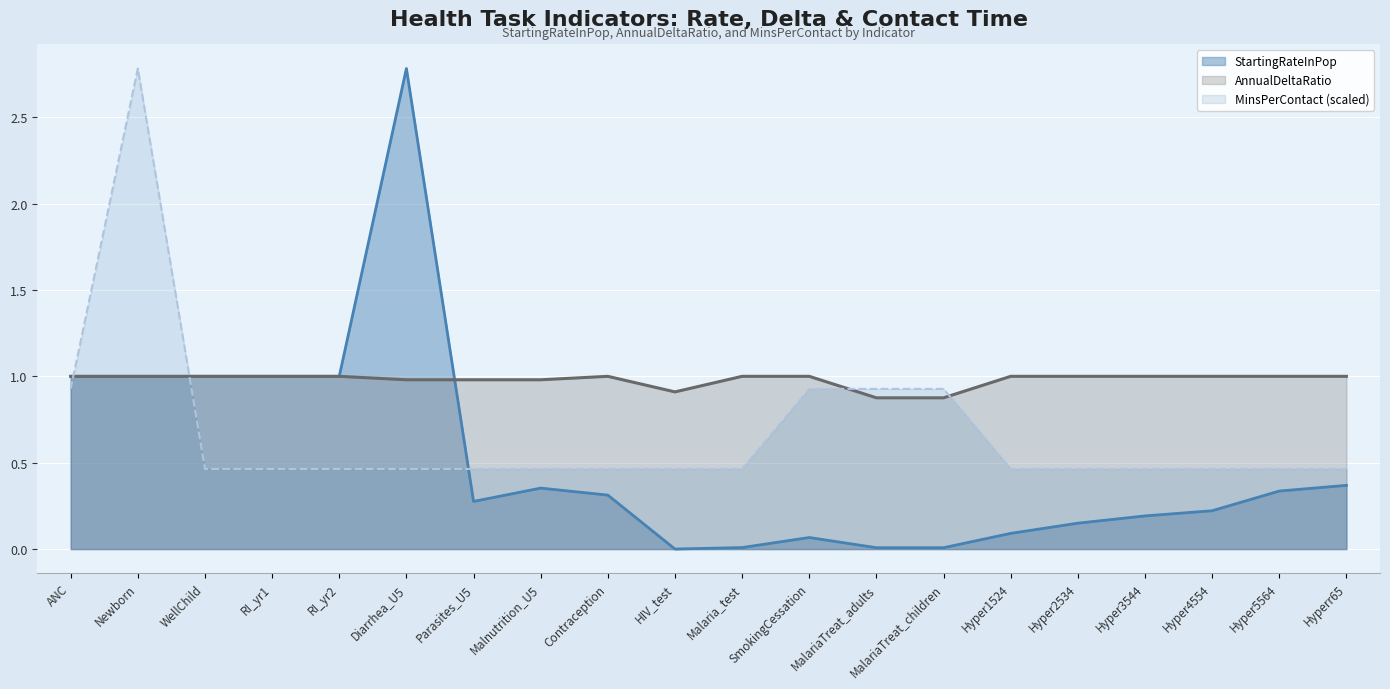

At how many categories does at least one series exceed 0?

20